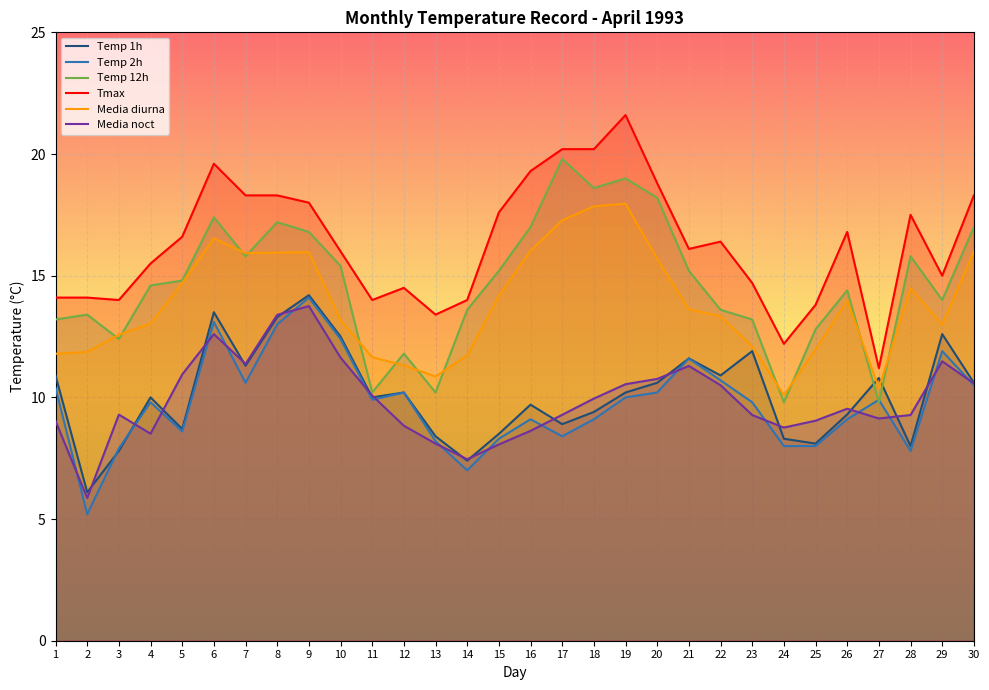

What is the difference between the Media diurna values at 15 and 6?

2.4